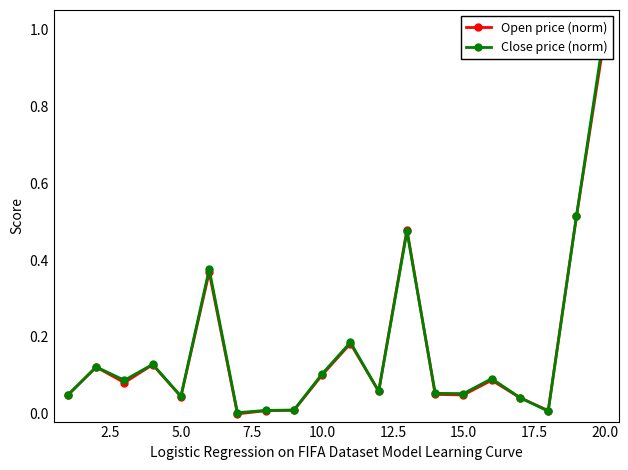

Reading right to left, list all the values displayed in this chart.

Open price (norm): 1.0	0.5	0.0	0.0	0.1	0.0	0.1	0.5	0.1	0.2	0.1	0.0	0.0	0.0	0.4	0.0	0.1	0.1	0.1	0.0
Close price (norm): 1.0	0.5	0.0	0.0	0.1	0.1	0.1	0.5	0.1	0.2	0.1	0.0	0.0	0.0	0.4	0.0	0.1	0.1	0.1	0.0